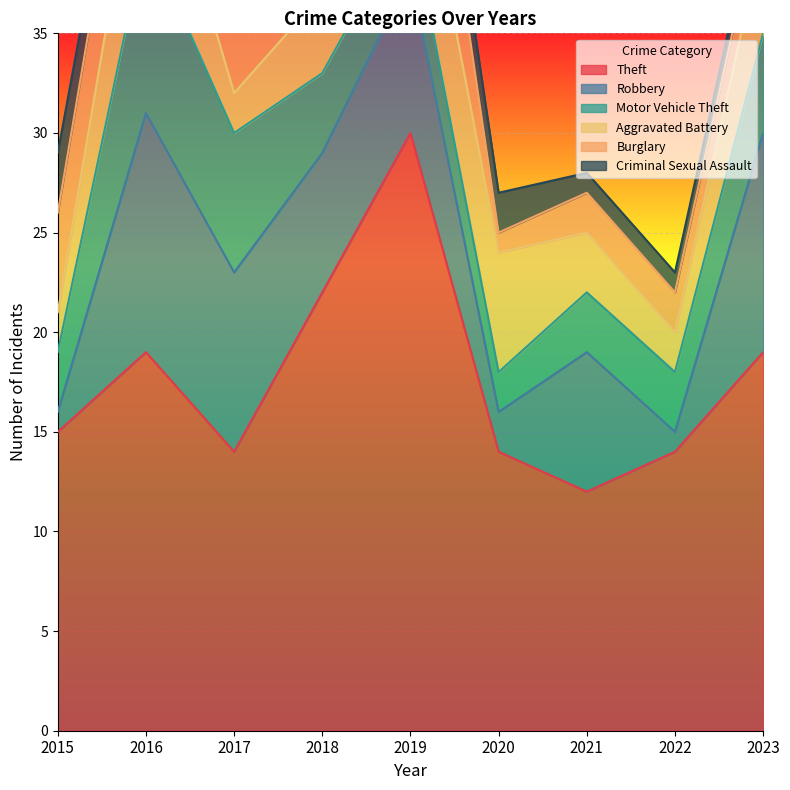

True or false: Theft and Robbery intersect in this chart.

False